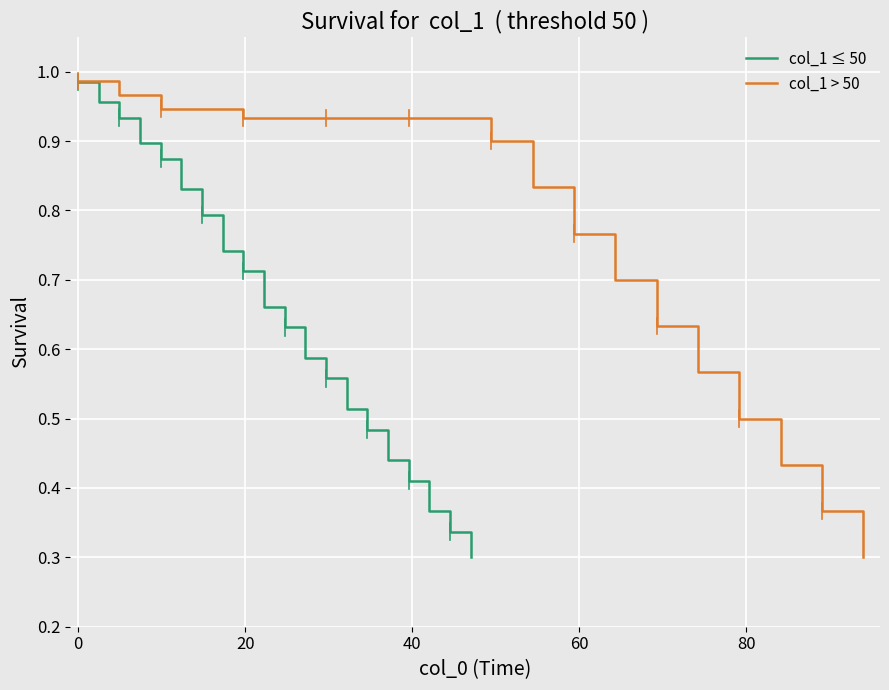

Rank the series by their average value, from highest to lowest.

col_1 > 50, col_1 ≤ 50